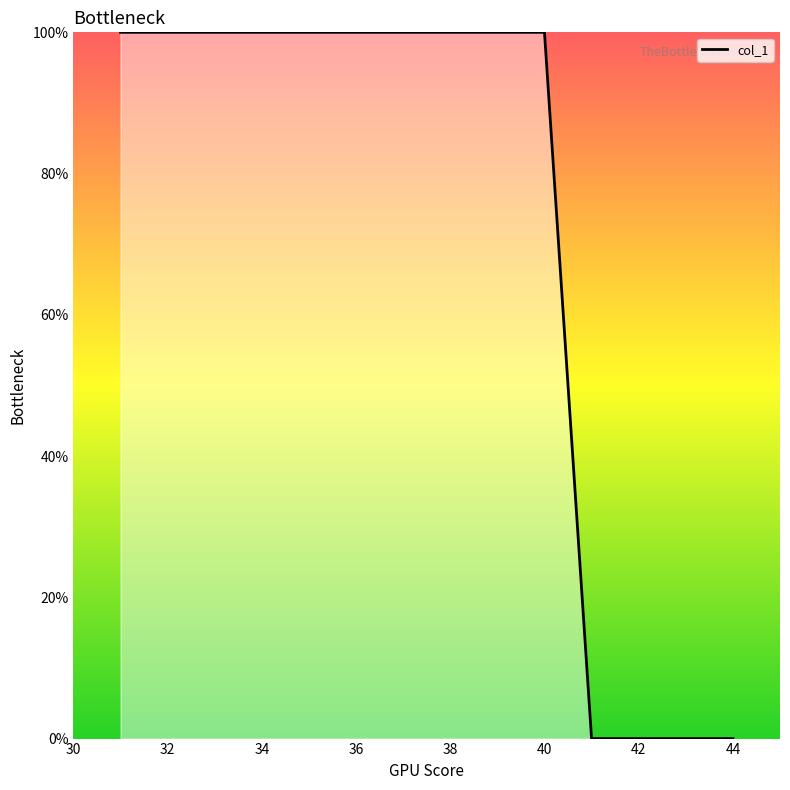

What is the greatest value displayed?

100